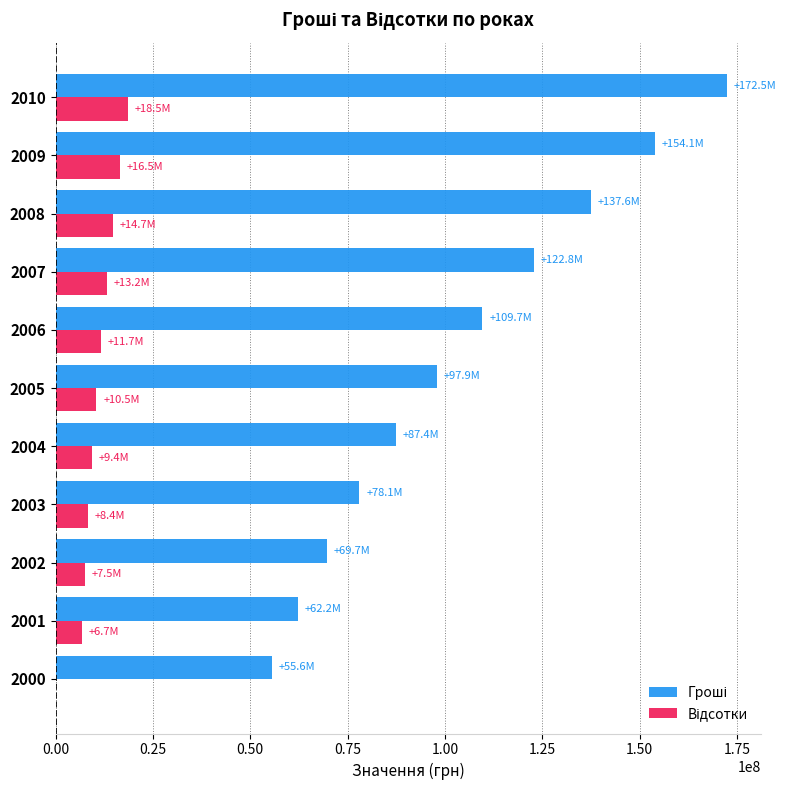

At which category is the sum across all series the highest?

2010